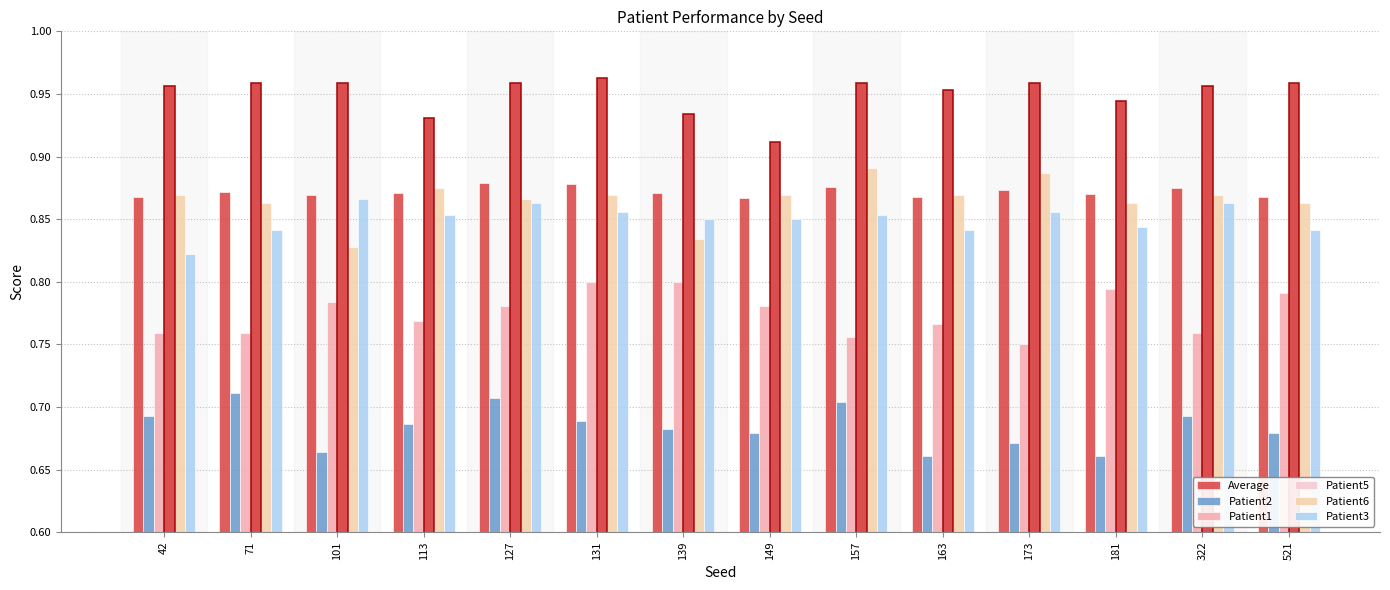

At 113, list the series in order from smallest to largest.

Patient2, Patient1, Patient3, Average, Patient6, Patient5